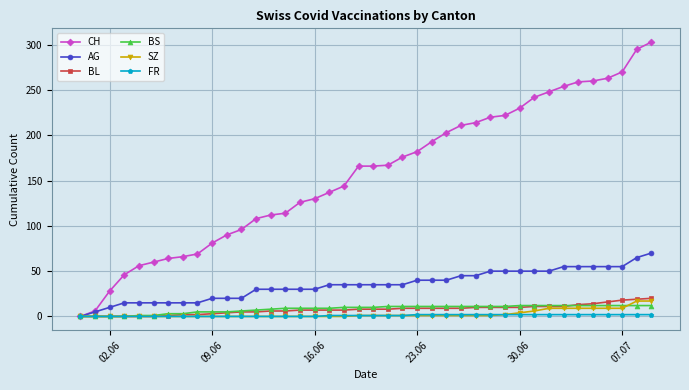

At how many categories does at least one series exceed 186?

16